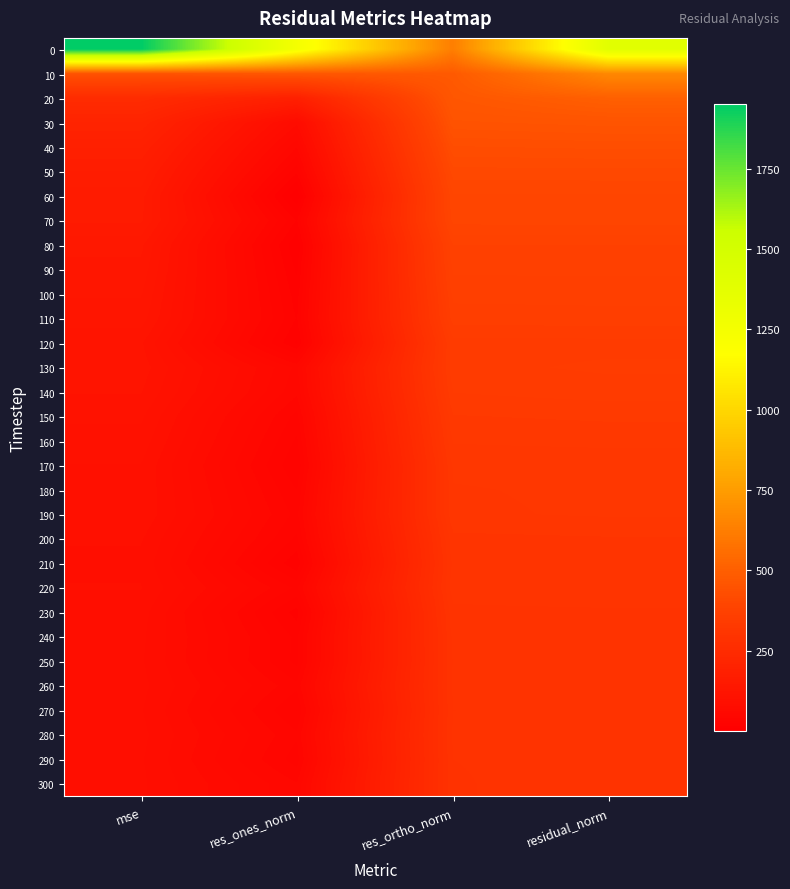

List the series in order of their peak value, highest first.

0, 10, 20, 30, 40, 50, 60, 70, 80, 90, 100, 110, 130, 120, 140, 150, 160, 170, 180, 190, 200, 220, 210, 230, 260, 280, 240, 300, 250, 290, 270